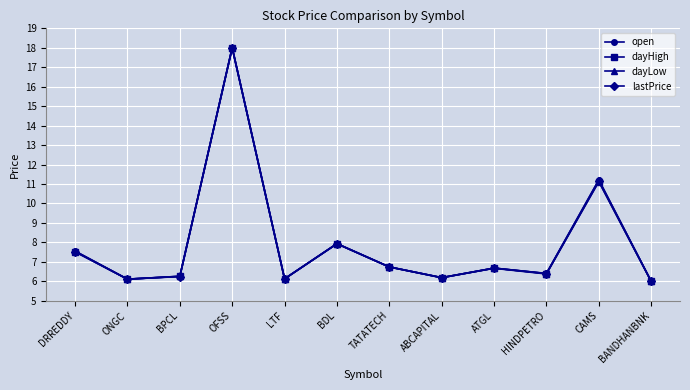

Is this an area chart (filled region under the line)?

No